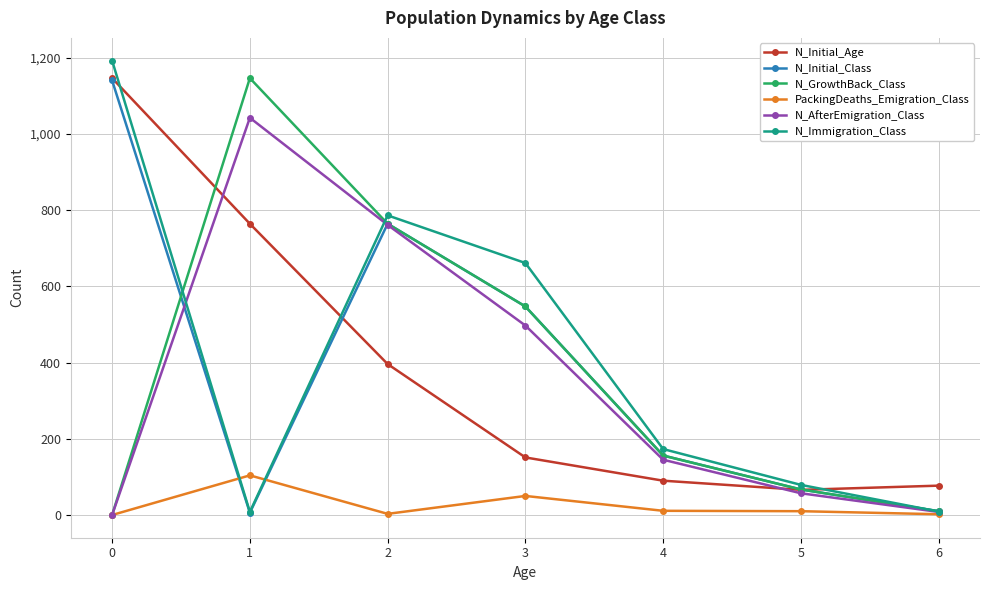

True or false: N_Immigration_Class has more than 0 points higher than both neighbors.

True